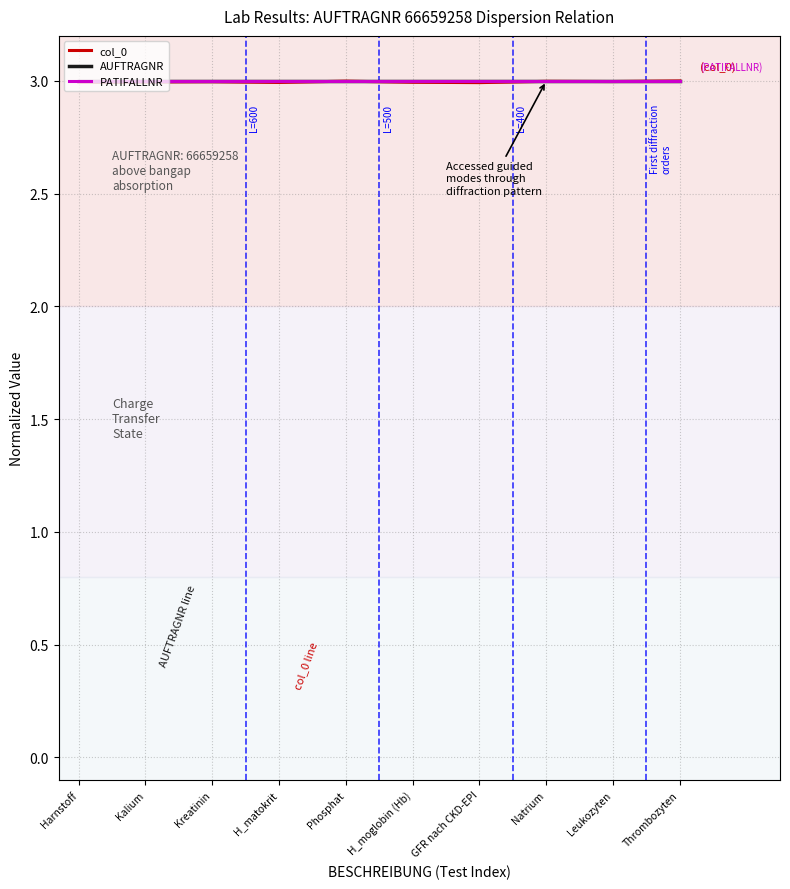

Which series changed the most between Natrium and Thrombozyten?

col_0